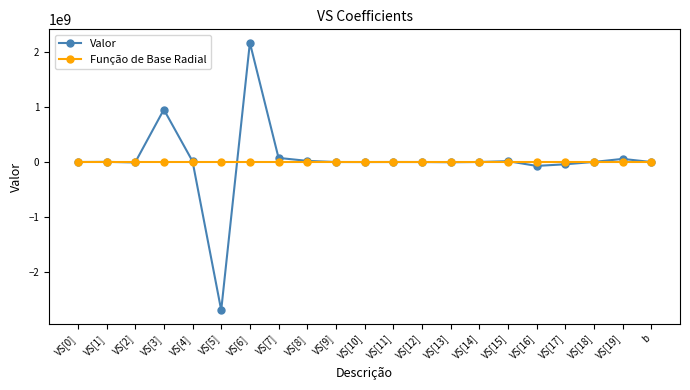

At which category is the sum across all series the highest?

VS[6]